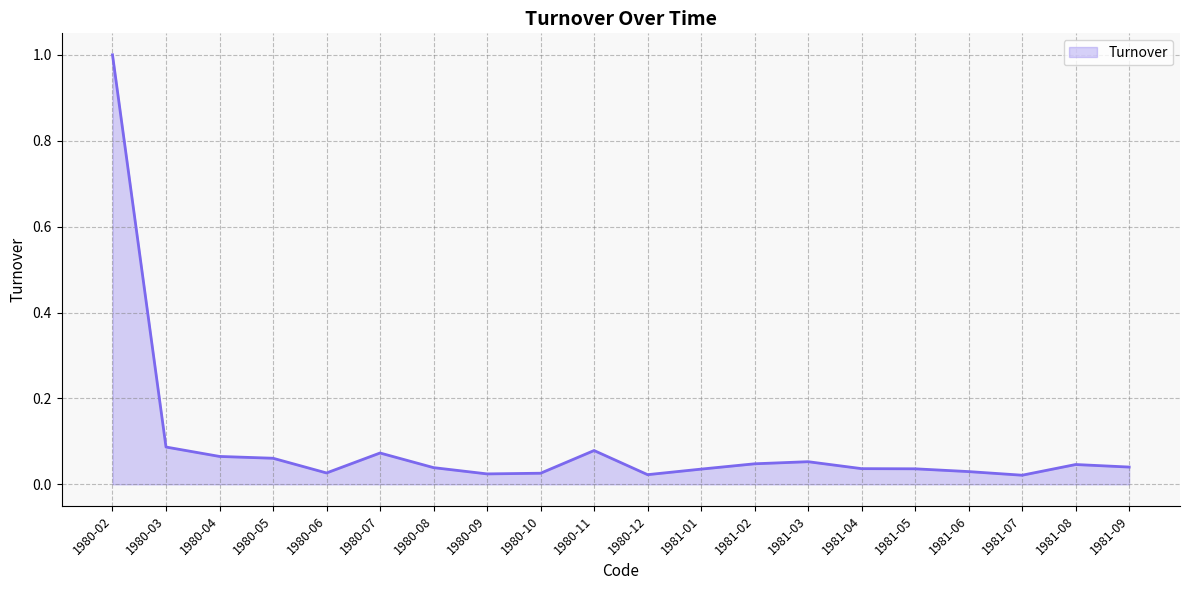

True or false: the data shows 0.4 at 1980-02.

False